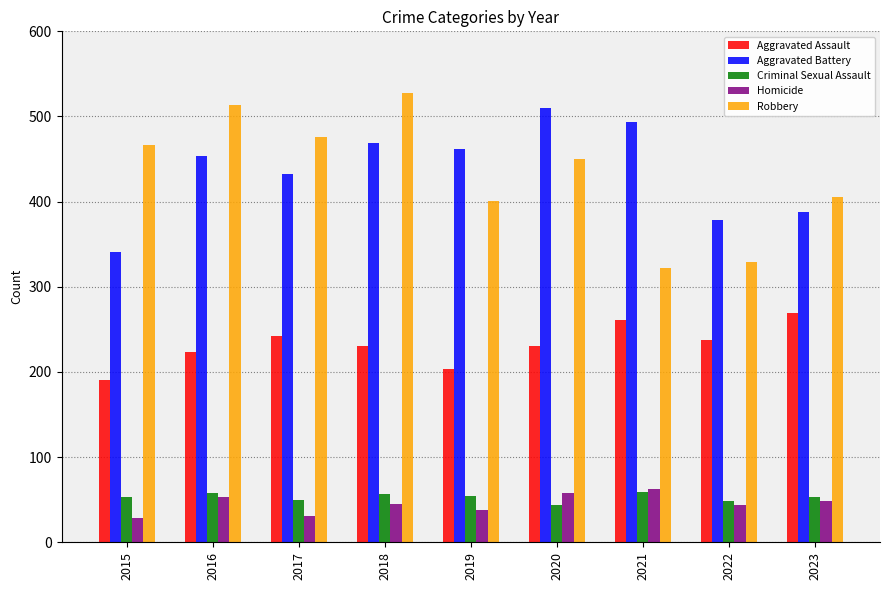

Which series changed the most between 2017 and 2021?

Robbery